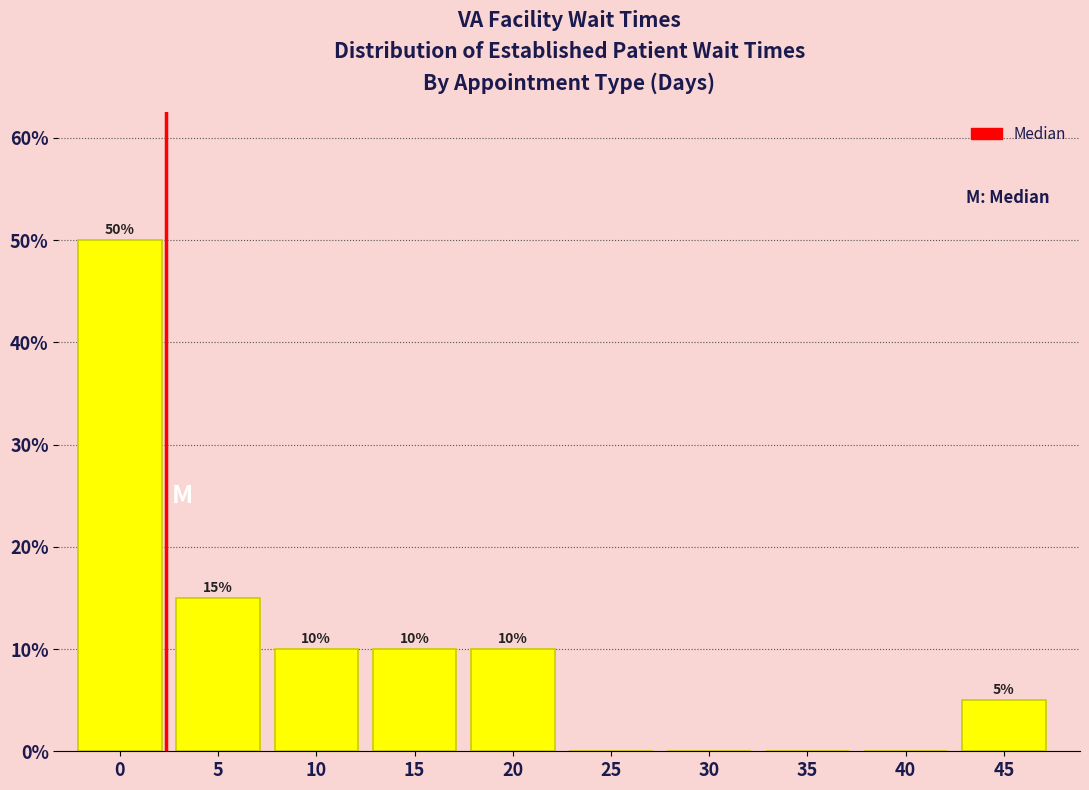

Reading right to left, what are all the values shown in this chart?

45=5	40=0	35=0	30=0	25=0	20=10	15=10	10=10	5=15	0=50